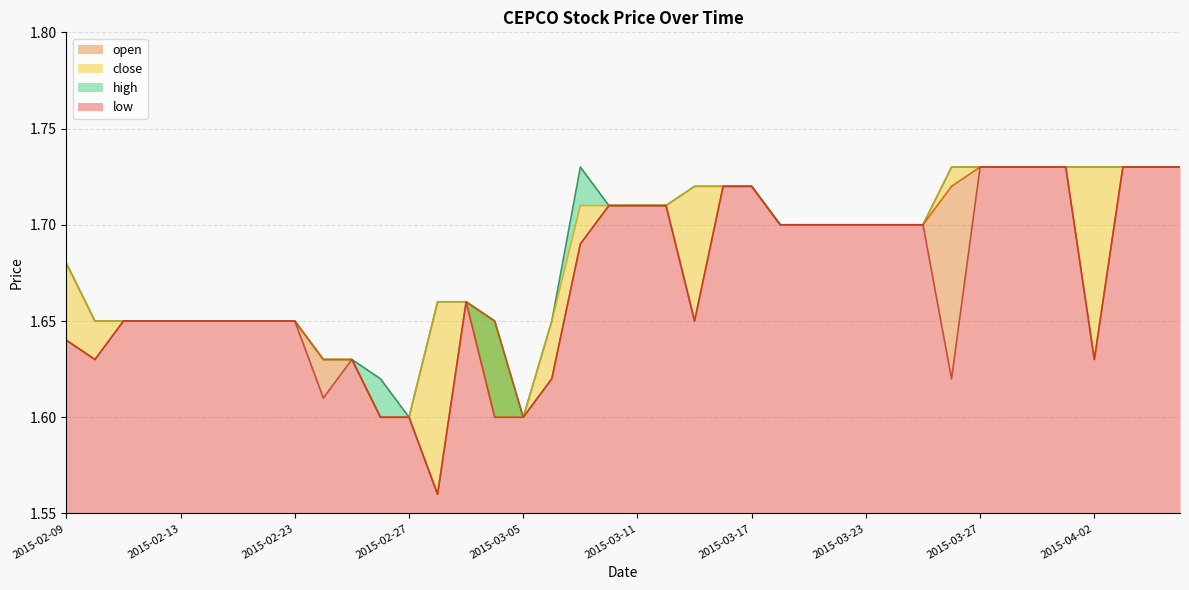

What is the minimum value shown in the chart?

1.6